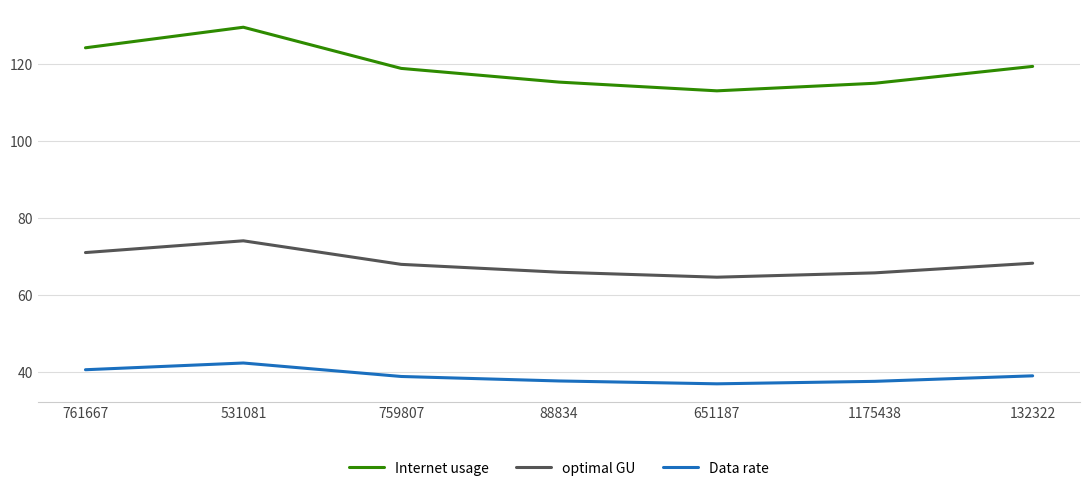

Rank the series by their maximum value, from highest to lowest.

Internet usage, optimal GU, Data rate